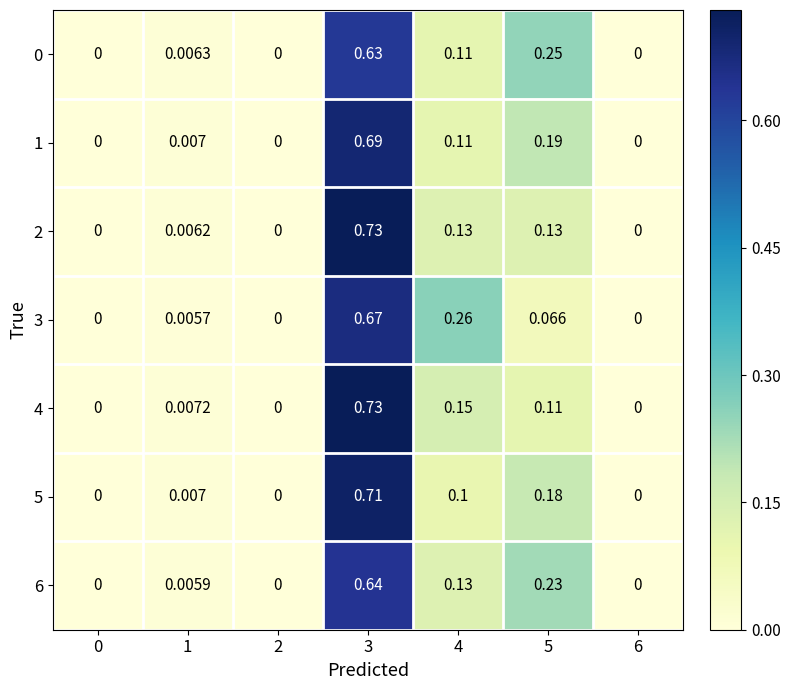

Is the value of 1 at 5 greater than the value of 4 at 2?

Yes